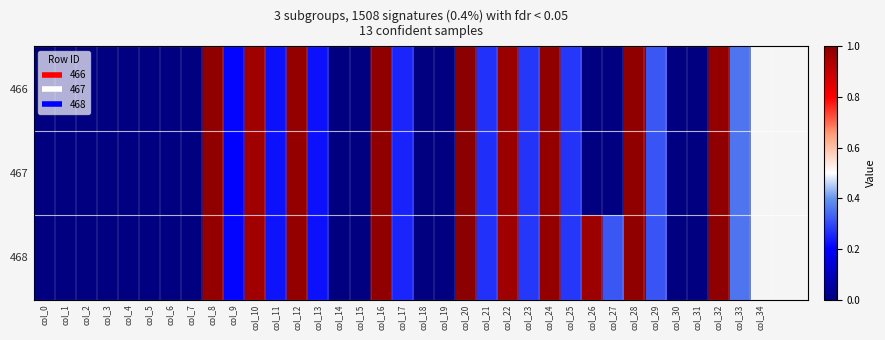

Reading right to left, transcribe all the data shown in this chart.

466: col_33=0.4	col_32=1.0	col_31=0.0	col_30=0.0	col_29=0.3	col_28=1.0	col_27=0.0	col_26=0.0	col_25=0.3	col_24=1.0	col_23=0.3	col_22=1.0	col_21=0.3	col_20=1.0	col_19=0.0	col_18=0.0	col_17=0.3	col_16=1.0	col_15=0.0	col_14=0.0	col_13=0.2	col_12=1.0	col_11=0.2	col_10=1.0	col_9=0.2	col_8=1.0	col_7=0.0	col_6=0.0	col_5=0.0	col_4=0.0	col_3=0.0	col_2=0.0	col_1=0.0	col_0=0.0
467: col_33=0.4	col_32=1.0	col_31=0.0	col_30=0.0	col_29=0.3	col_28=1.0	col_27=0.0	col_26=0.0	col_25=0.3	col_24=1.0	col_23=0.3	col_22=1.0	col_21=0.3	col_20=1.0	col_19=0.0	col_18=0.0	col_17=0.2	col_16=1.0	col_15=0.0	col_14=0.0	col_13=0.2	col_12=1.0	col_11=0.2	col_10=1.0	col_9=0.2	col_8=1.0	col_7=0.0	col_6=0.0	col_5=0.0	col_4=0.0	col_3=0.0	col_2=0.0	col_1=0.0	col_0=0.0
468: col_33=0.4	col_32=1.0	col_31=0.0	col_30=0.0	col_29=0.3	col_28=1.0	col_27=0.3	col_26=1.0	col_25=0.3	col_24=1.0	col_23=0.3	col_22=1.0	col_21=0.3	col_20=1.0	col_19=0.0	col_18=0.0	col_17=0.3	col_16=1.0	col_15=0.0	col_14=0.0	col_13=0.2	col_12=1.0	col_11=0.2	col_10=1.0	col_9=0.2	col_8=1.0	col_7=0.0	col_6=0.0	col_5=0.0	col_4=0.0	col_3=0.0	col_2=0.0	col_1=0.0	col_0=0.0